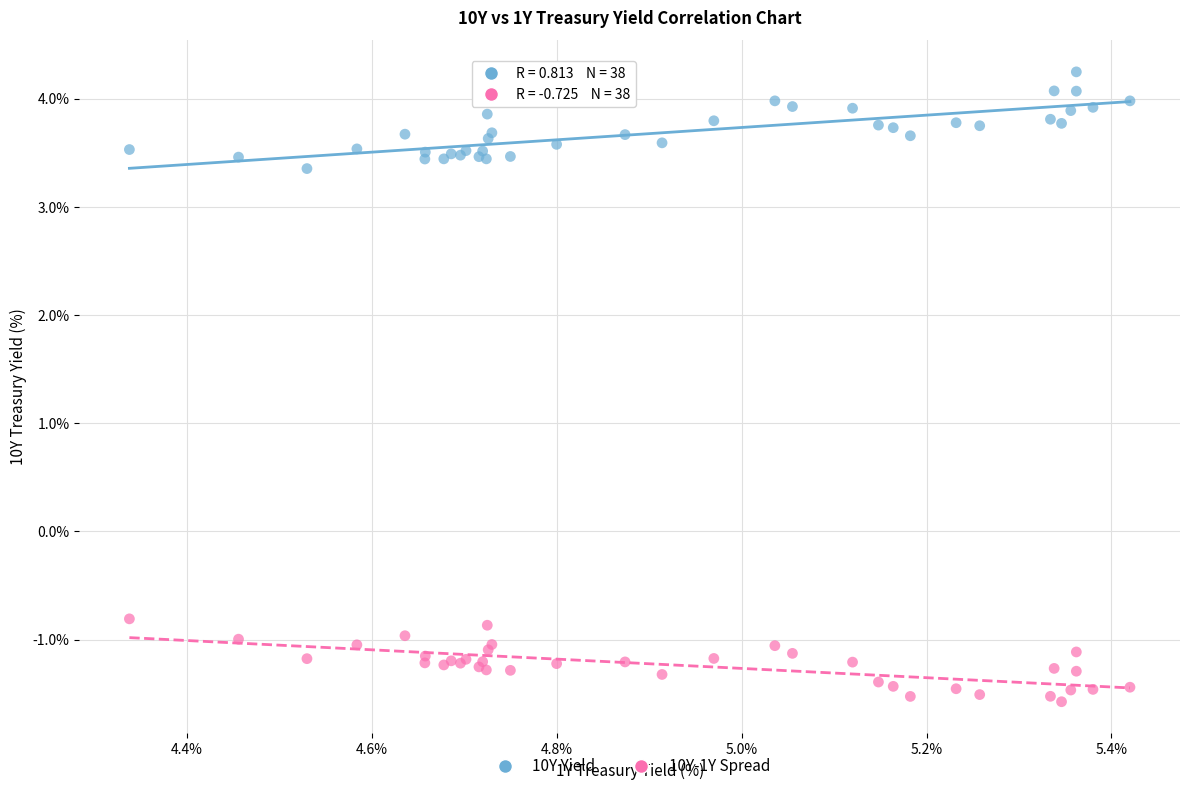

Which series reaches the maximum Y coordinate?

10Y Yield